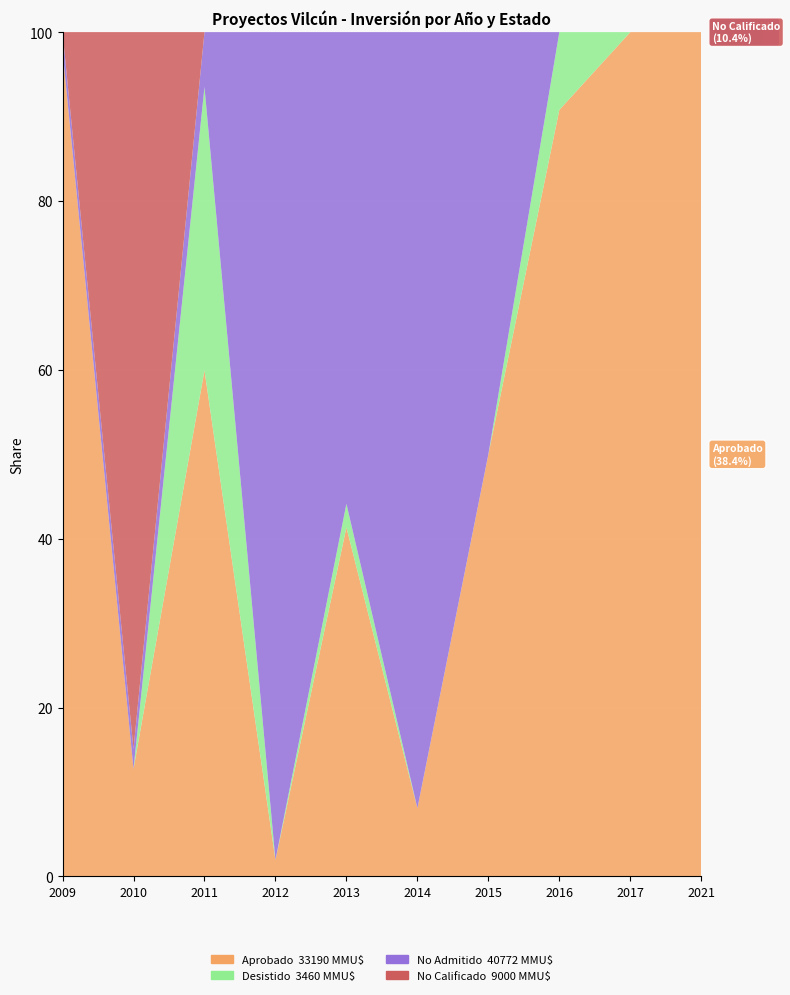

Reading left to right, transcribe all the data shown in this chart.

Aprobado: 1000	1350	4609	100	3700	2199	5000	6210	3500	5522
Desistido: 0	0	2580	0	250	0	0	630	0	0
No Admitido: 22	250	500	5000	5000	25000	5000	0	0	0
No Calificado: 0	9000	0	0	0	0	0	0	0	0